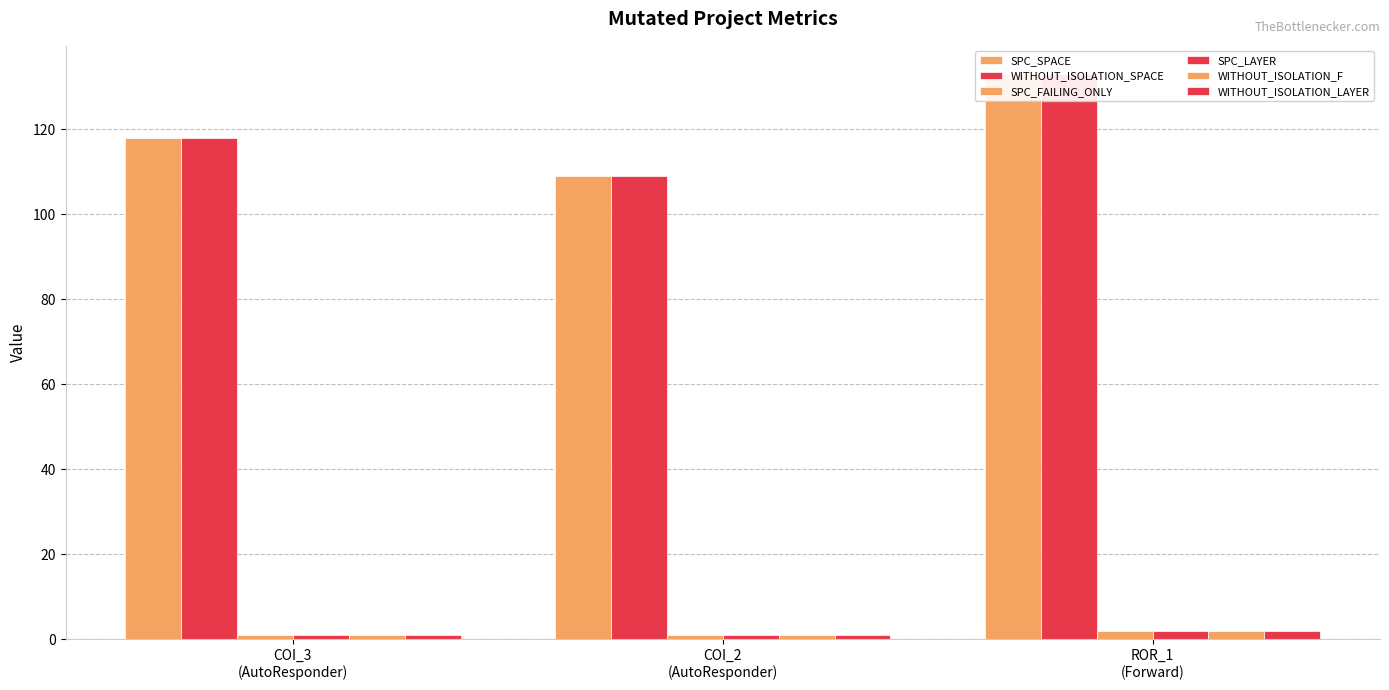

At how many categories does at least one series exceed 74?

3